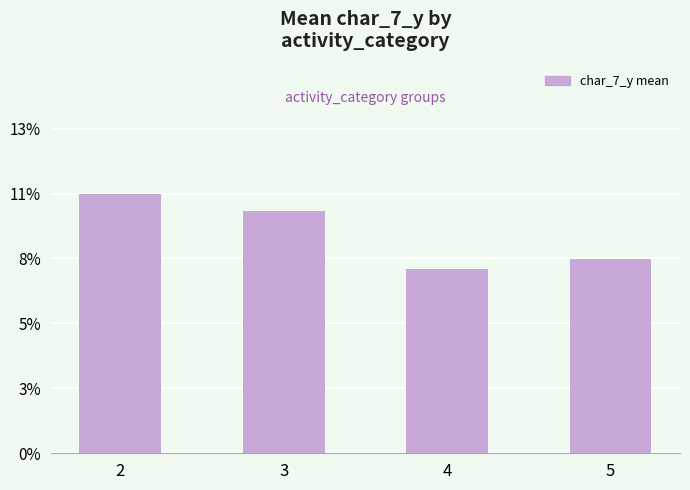

What is the greatest value displayed?

10.7